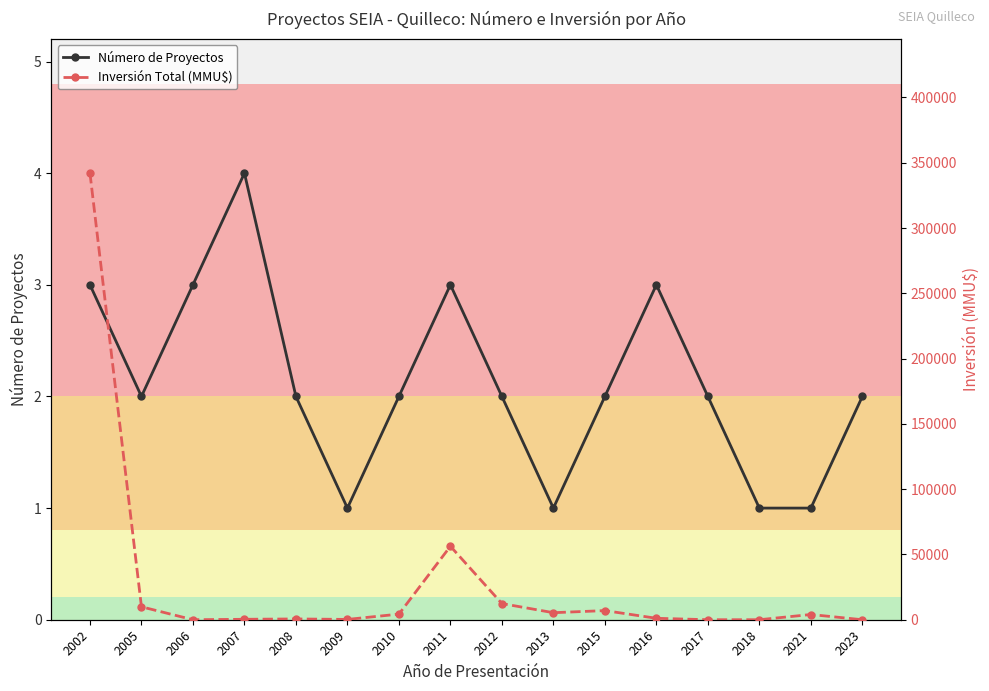

At which category is the sum across all series the highest?

2002